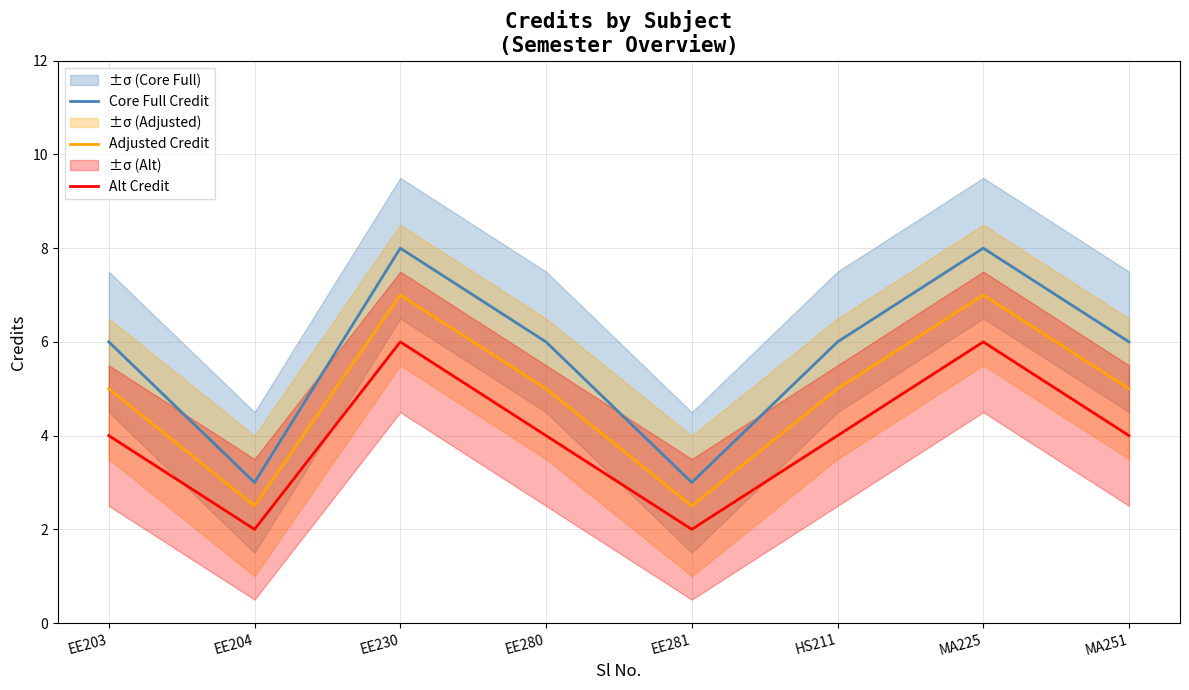

What are all the series names shown in the legend?

Core Full Credit, Adjusted Credit, Alt Credit